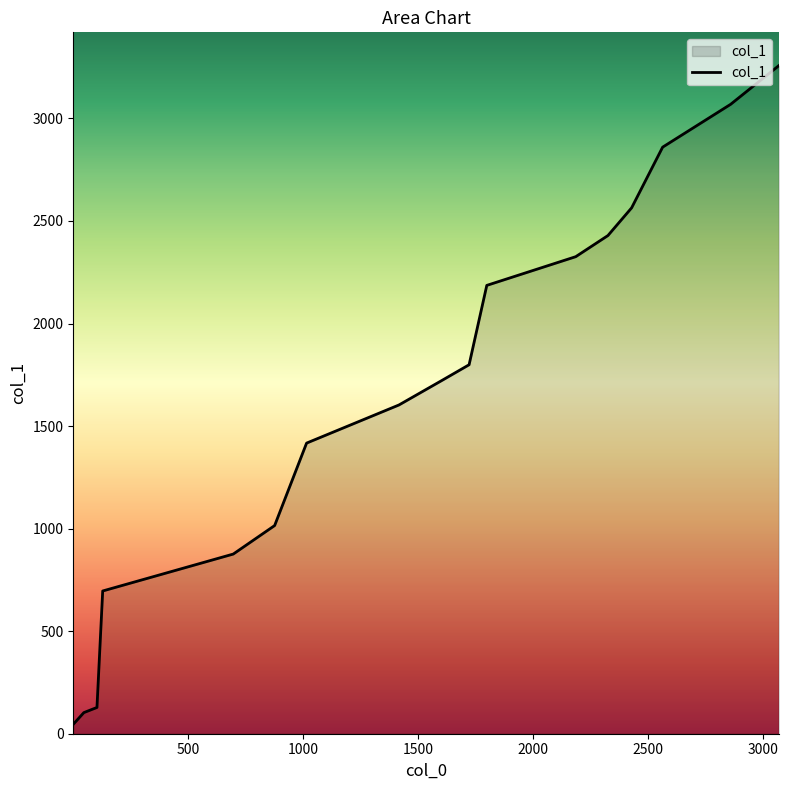

How many series are shown in this chart?

1